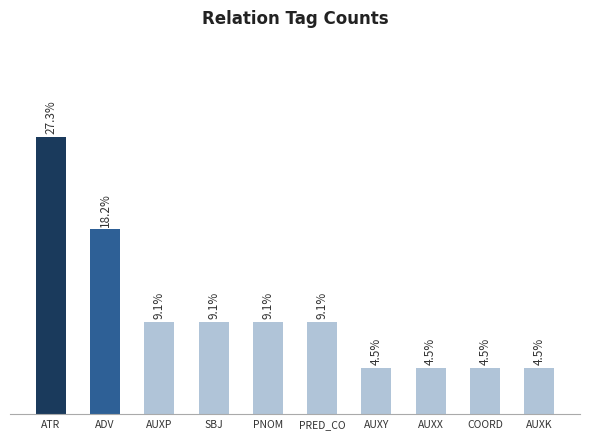

Rank the categories by value from lowest to highest.

AUXY, AUXX, COORD, AUXK, AUXP, SBJ, PNOM, PRED_CO, ADV, ATR